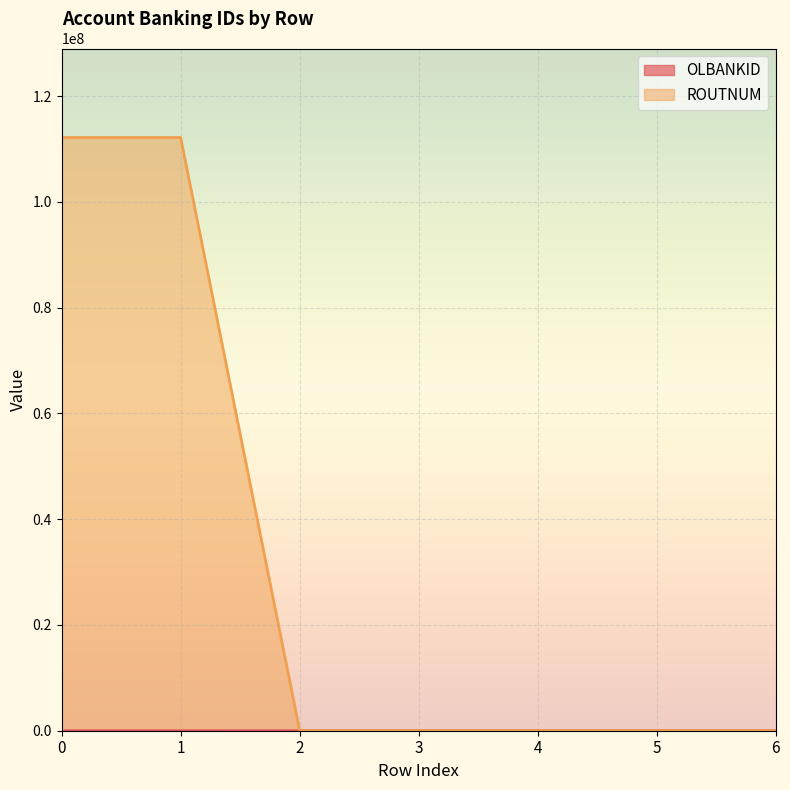

How many lines are shown in the chart?

2